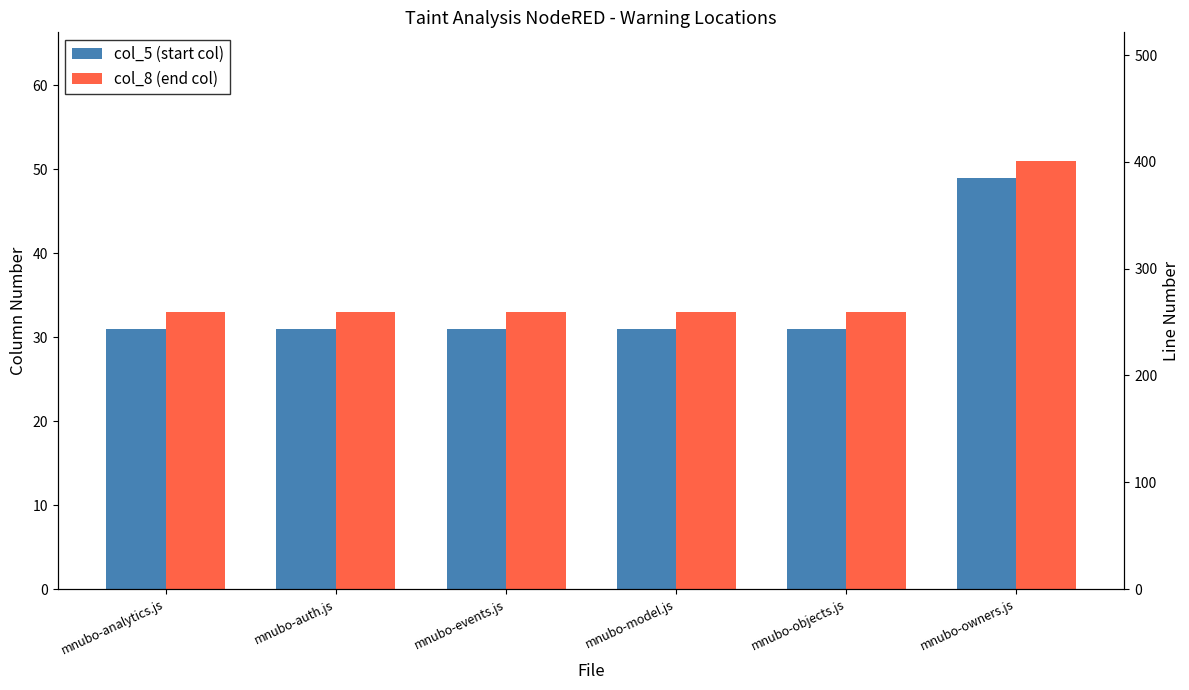

What is the label of the 4th bar from the left?

mnubo-model.js